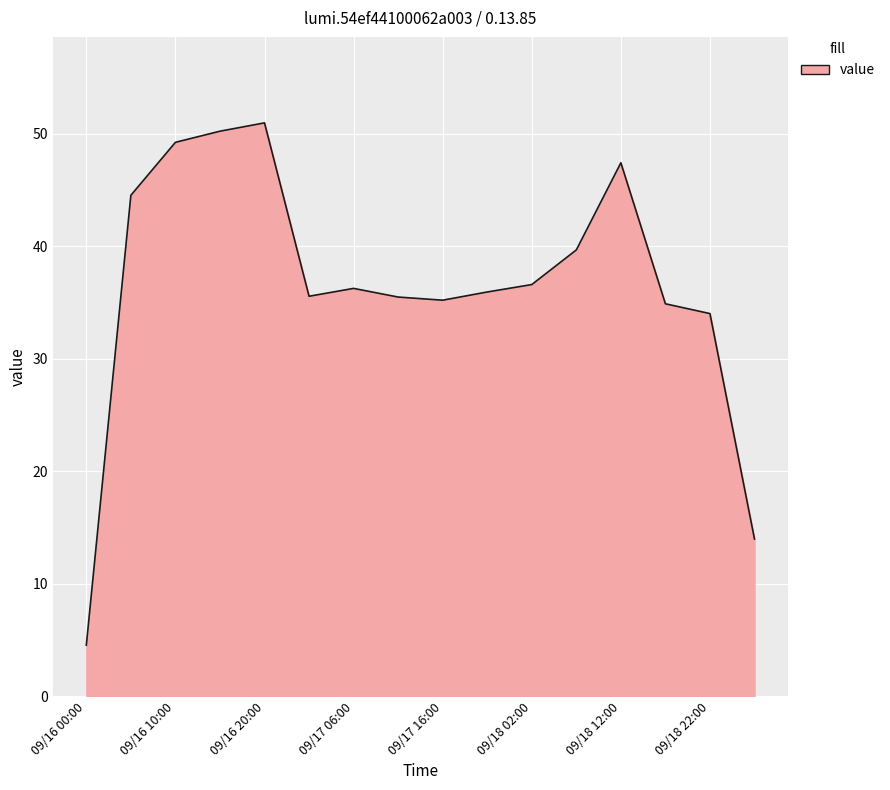

What is the smallest value displayed?

4.5